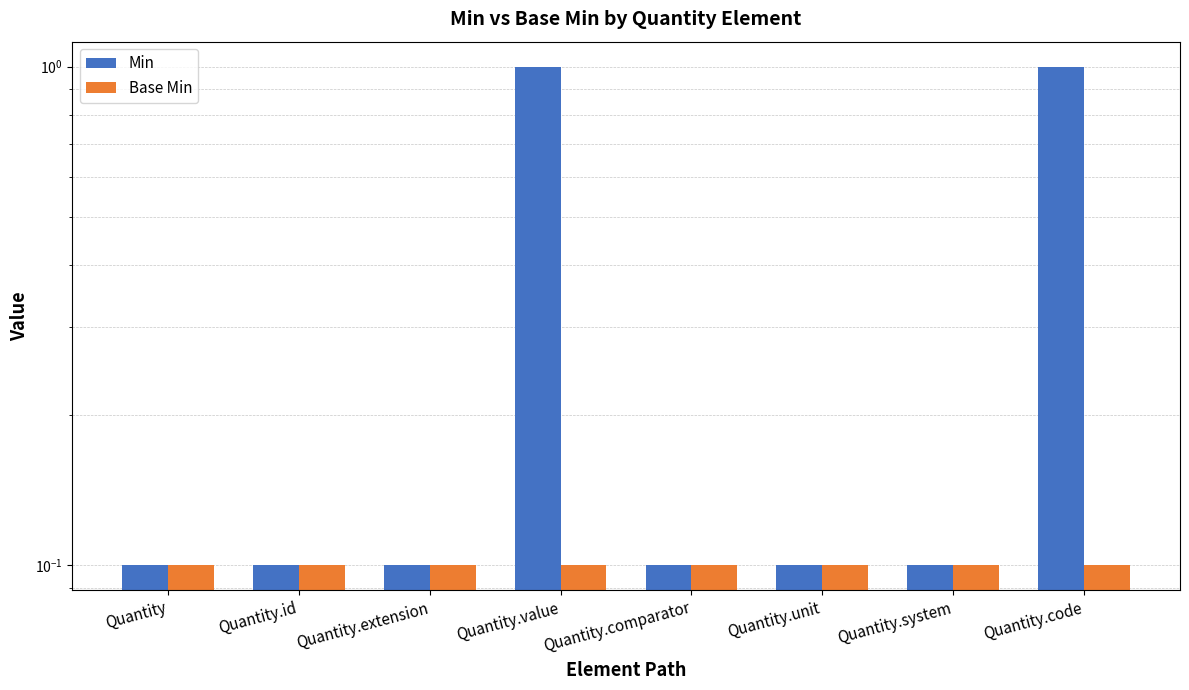

The Base Min series shows 0.2 at Quantity.extension. True or false?

False